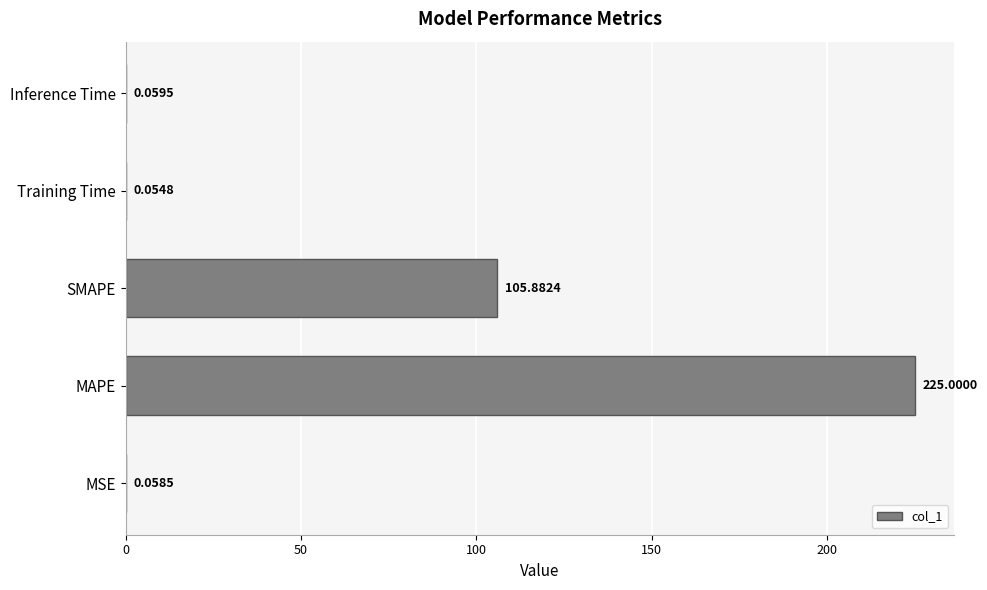

Where is the data nearest to the value 112?

SMAPE